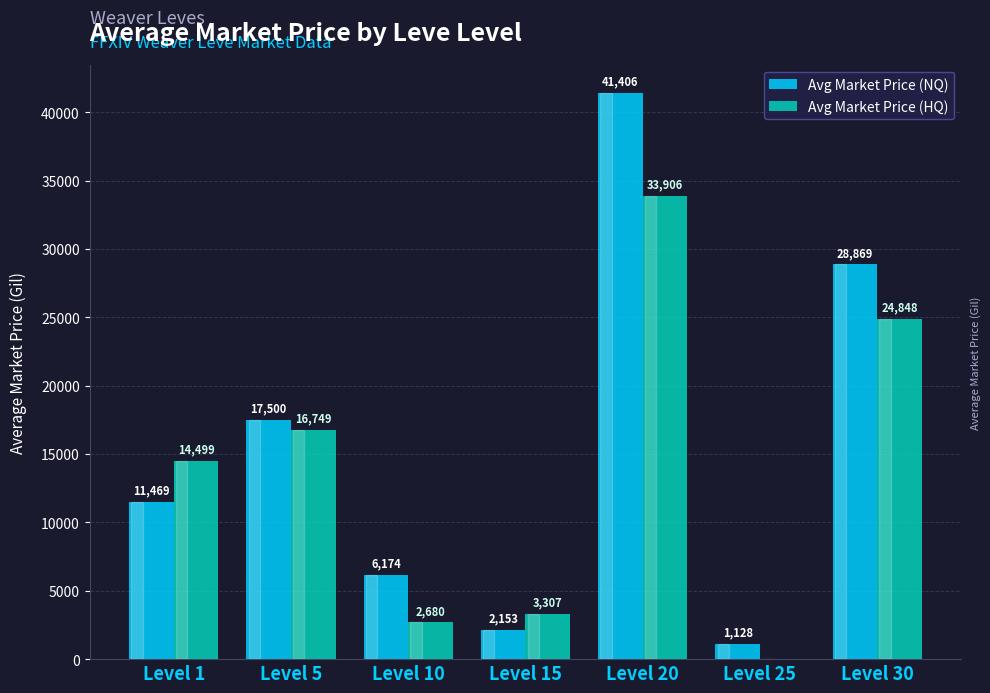

Are the bars horizontal?

No